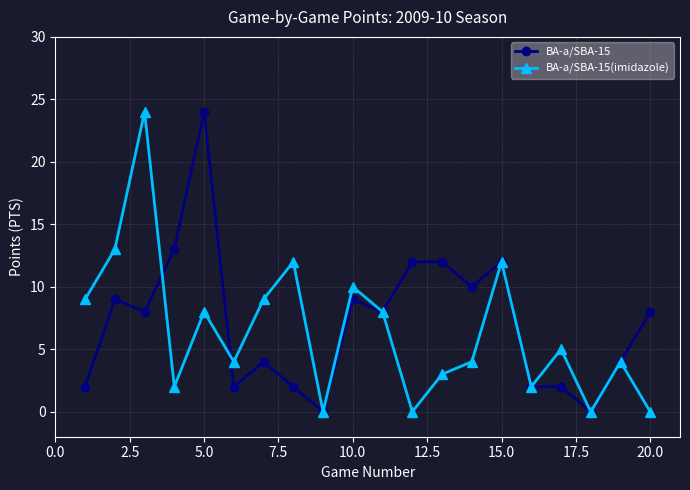

True or false: BA-a/SBA-15 has more than 2 interior local peaks.

True